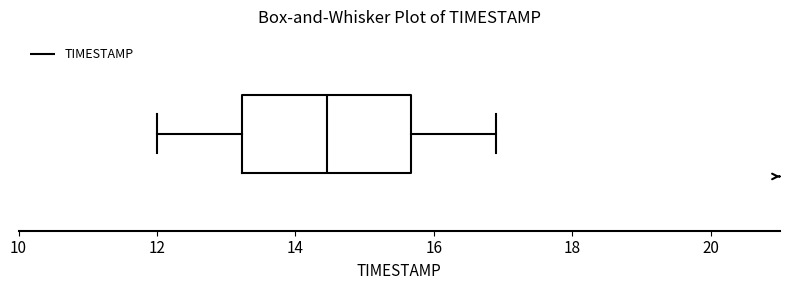

Where is the right edge of the box on the x-axis? The values are not printed on the chart, so give them approximately, as read against the axis.

15.6